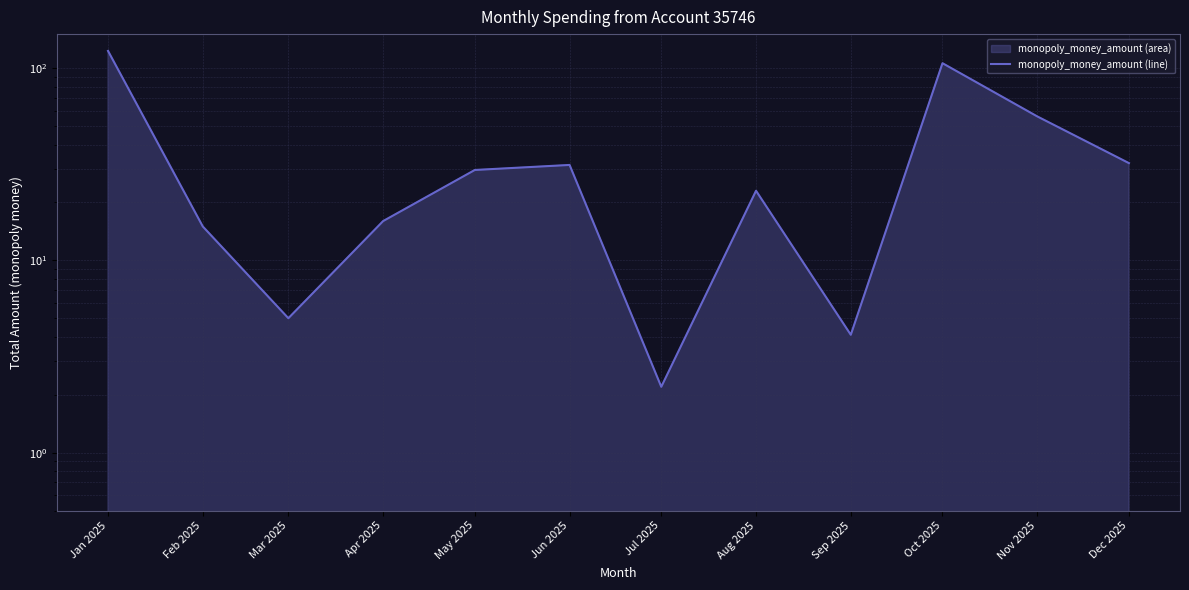

What is the smallest value displayed?

2.2